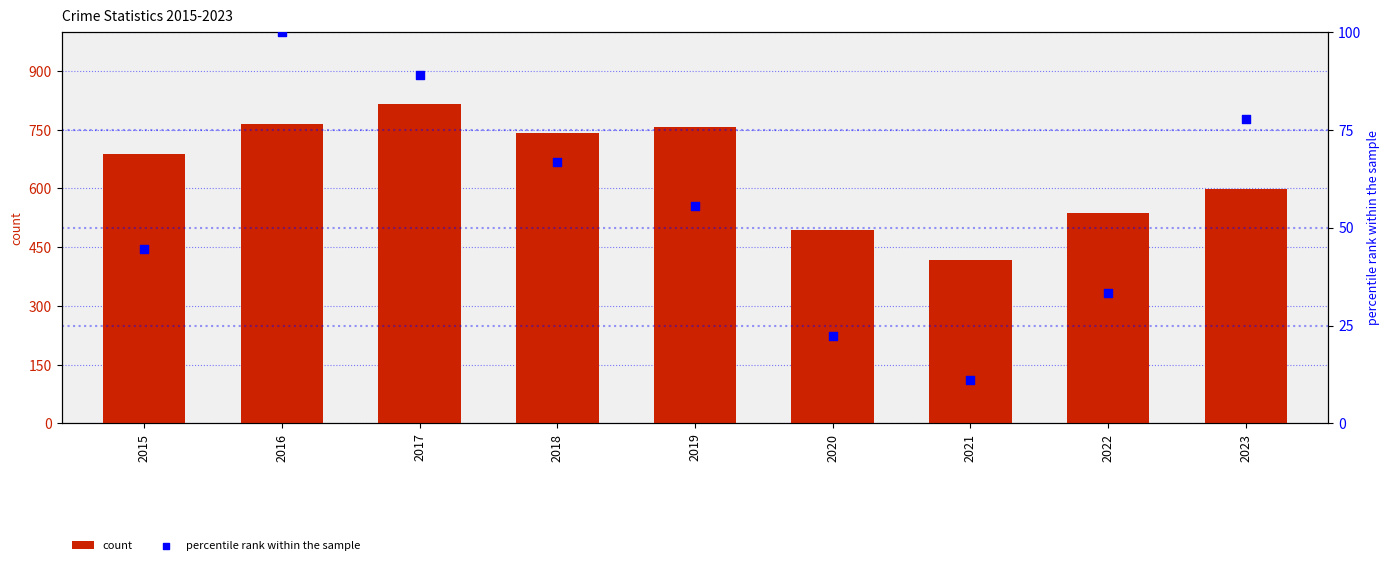

Is the value of count at 2023 greater than the value of percentile rank within the sample at 2015?

Yes